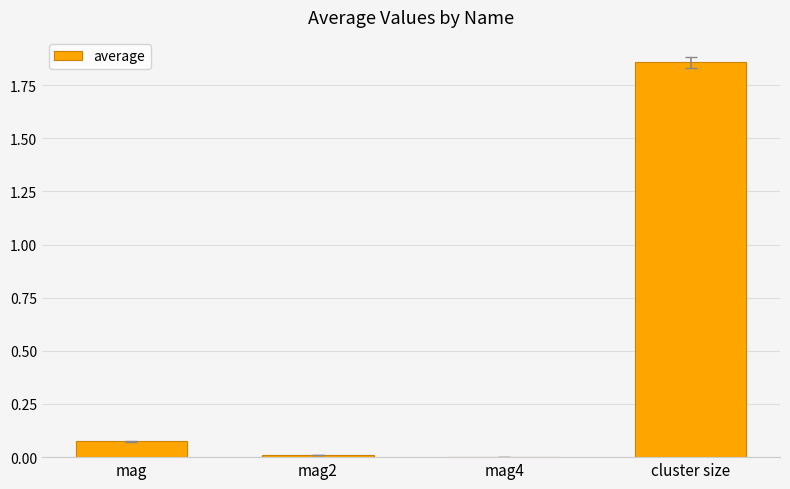

Which has a higher value, mag or cluster size?

cluster size